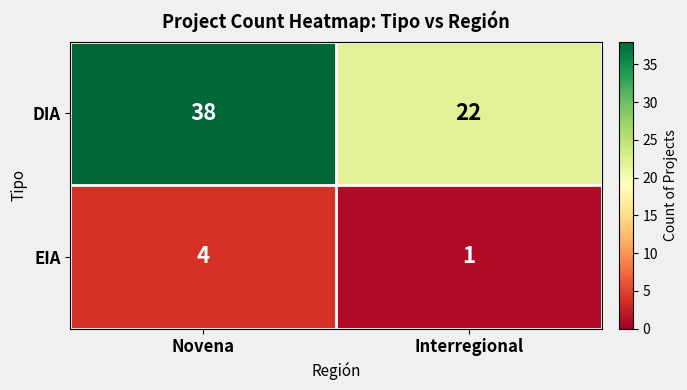

Rank the series by their average value, from highest to lowest.

DIA, EIA